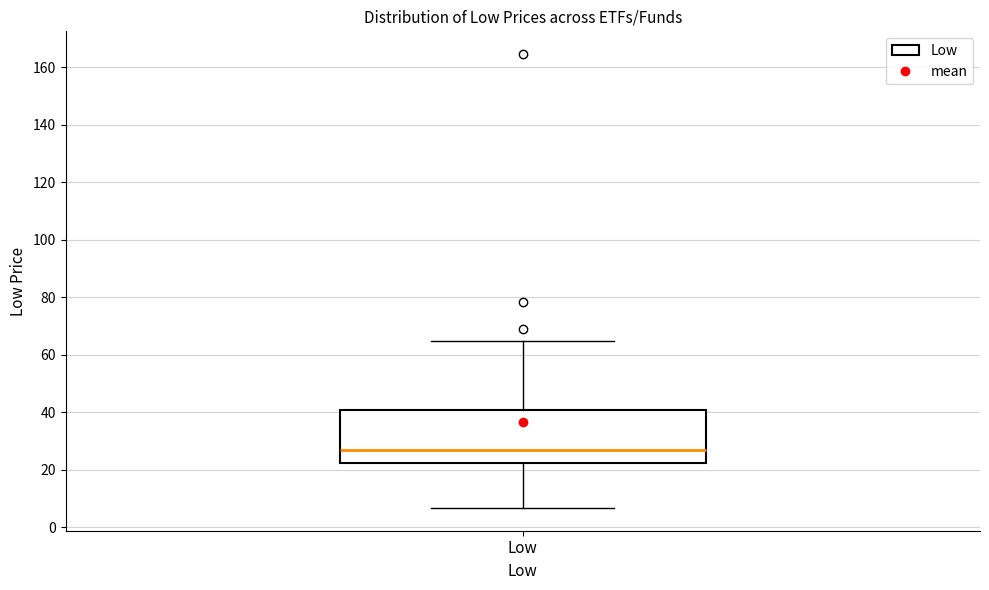

Read this box plot against the y-axis: the position of the median line, the range covered by the box, and the ends of both whiskers. The values are not printed on the chart, so give them approximately, as read against the axis.

median 28, box 22 to 40, whiskers 6 to 64